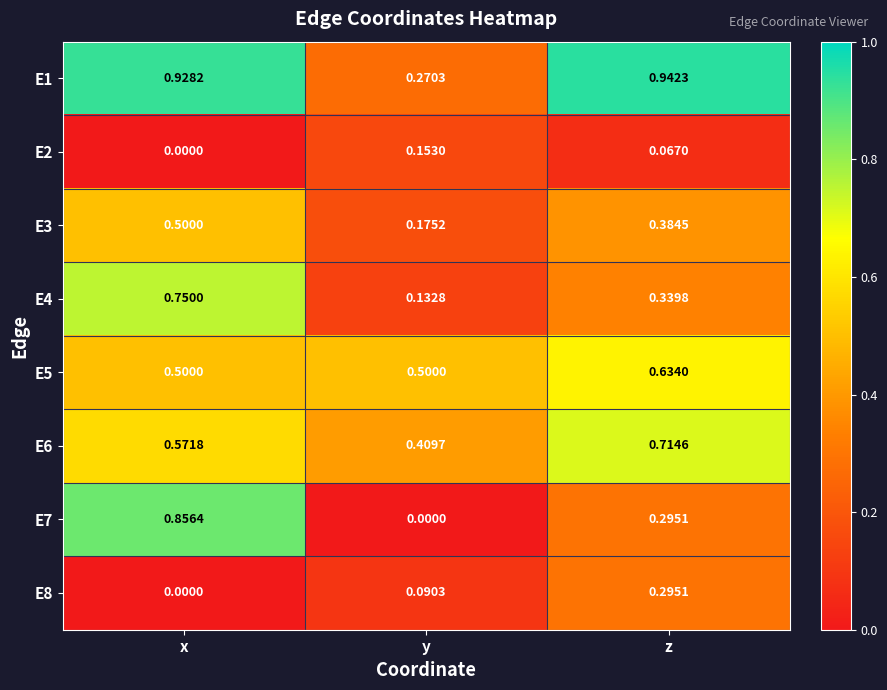

Which category has the highest value across all series?

z